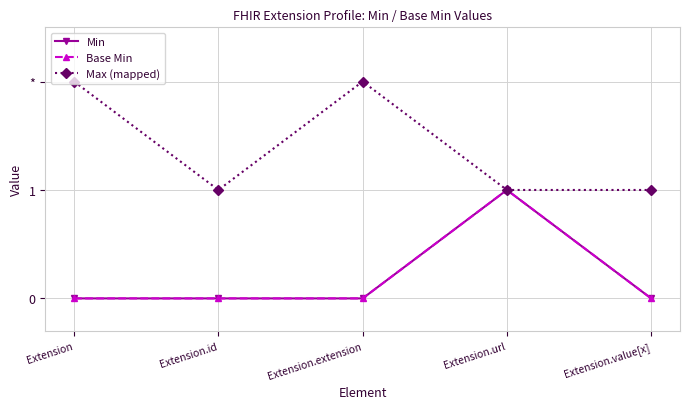

Does the chart display data point markers on the line(s)?

Yes